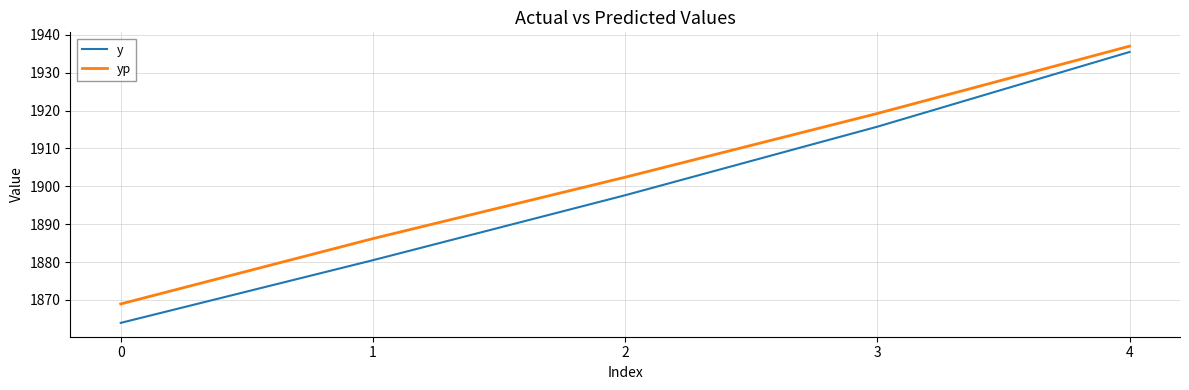

What are all the series names shown in the legend?

y, yp